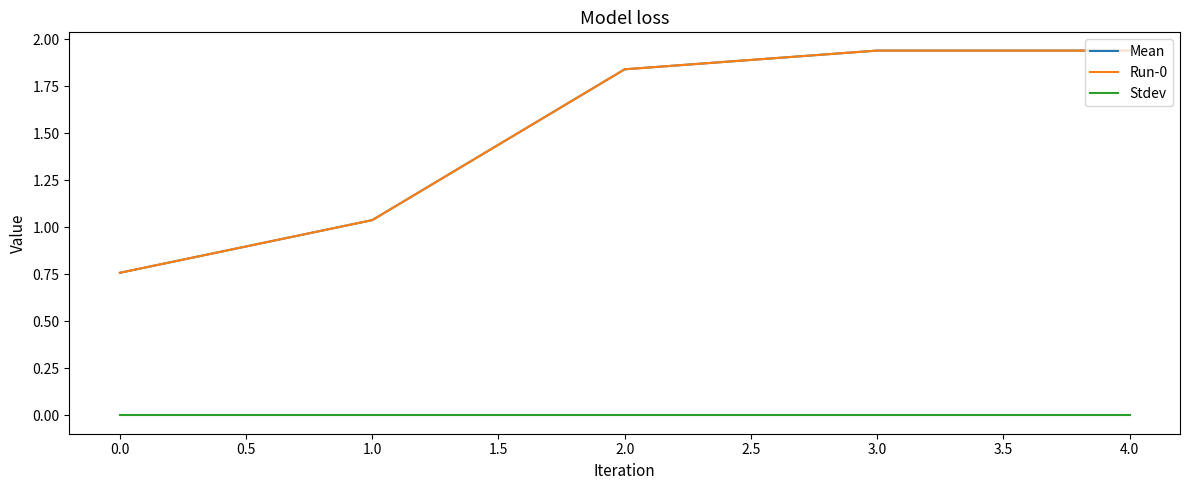

Is this an area chart (filled region under the line)?

No